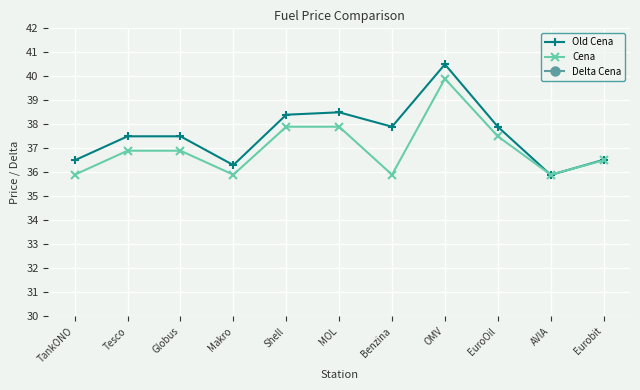

What is the approximate value of Delta Cena at Tesco?

-0.6